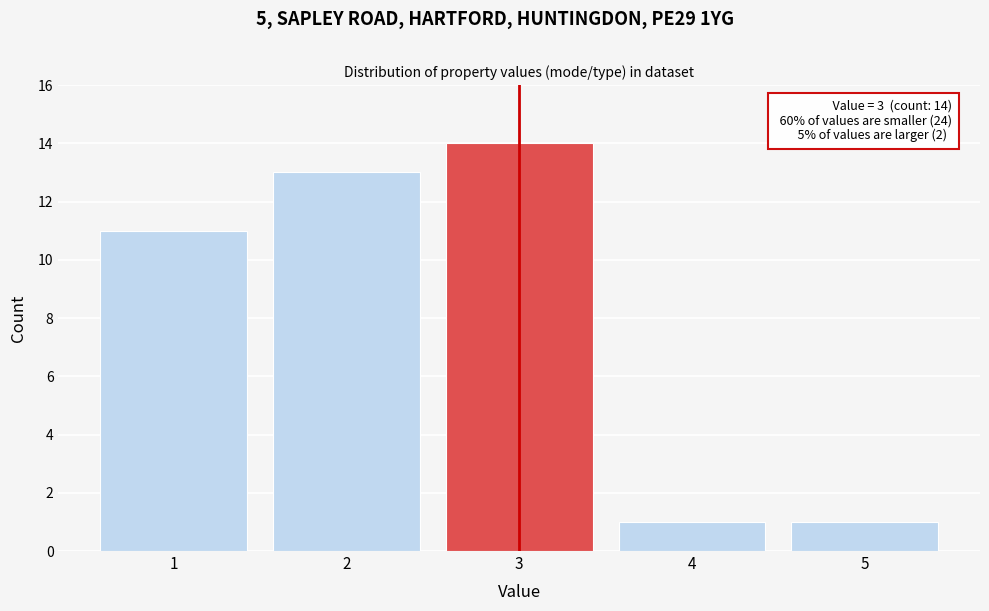

Reading left to right, list all the values displayed in this chart.

11	13	14	1	1